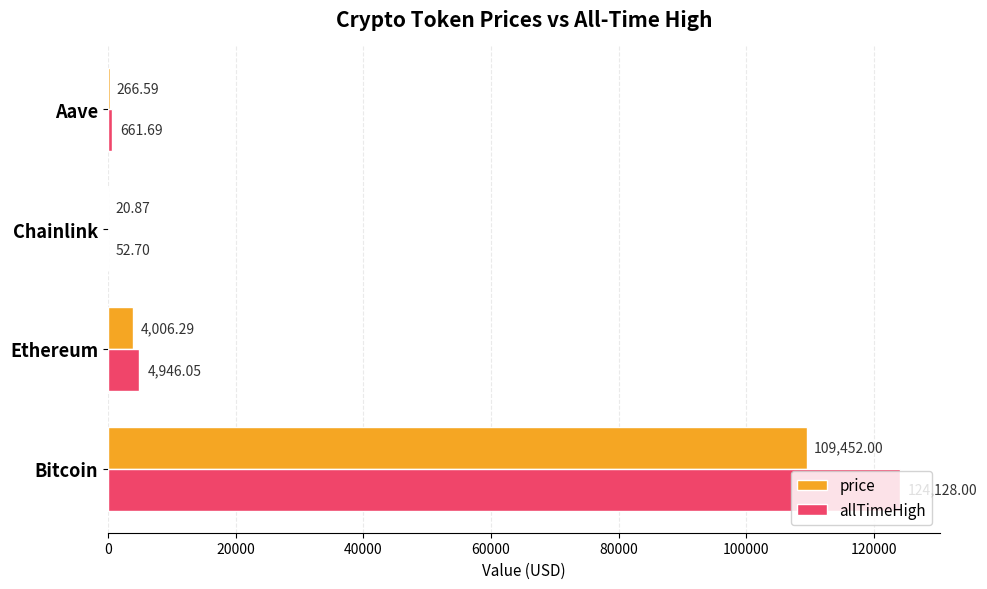

Which series changed the most between Bitcoin and Aave?

allTimeHigh